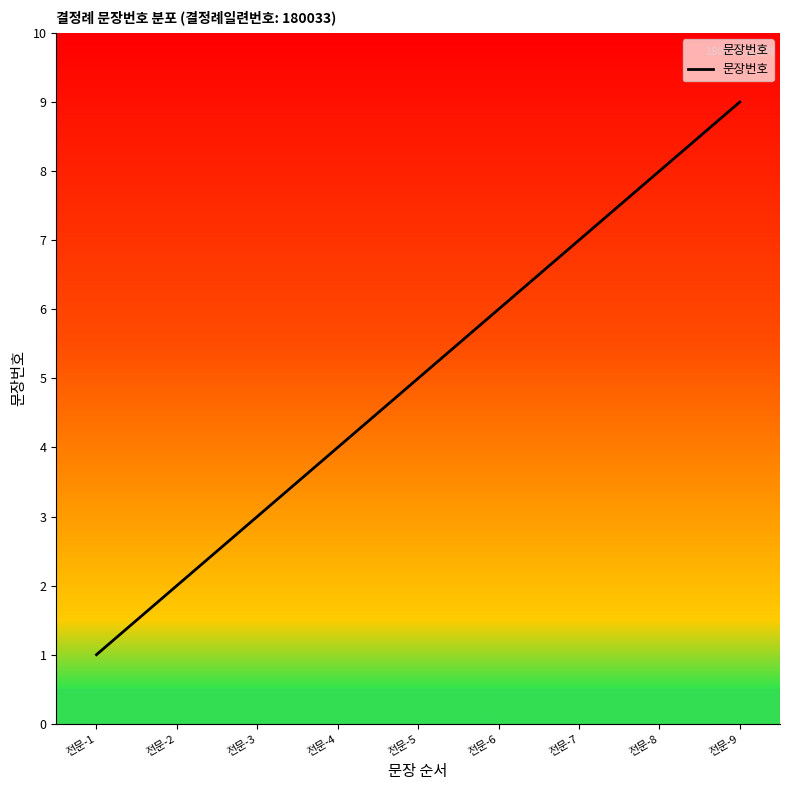

Which label corresponds to the smallest value in the chart?

전문-1